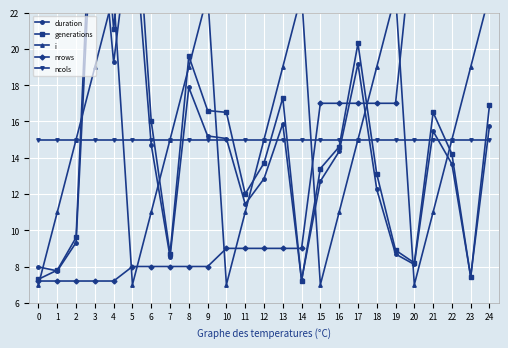

The generations series shows 9.5 at 0. True or false?

False